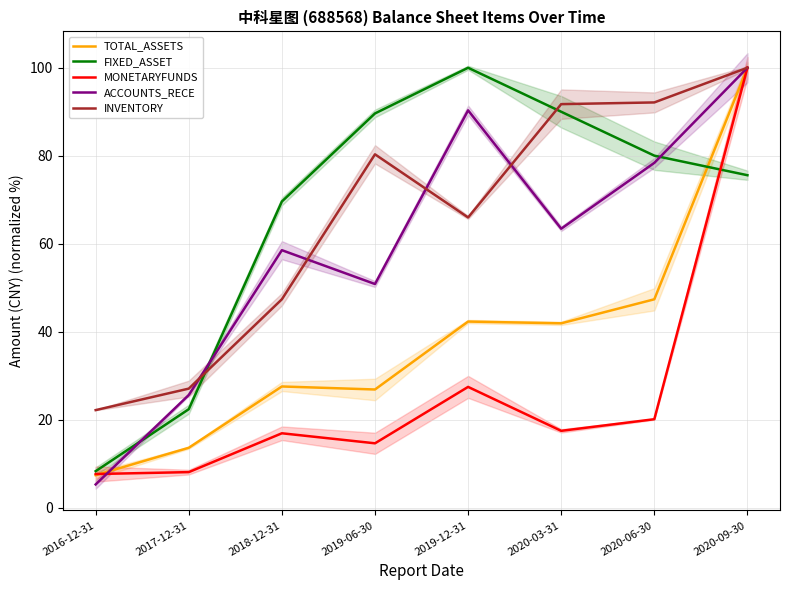

Reading left to right, what are all the values shown in this chart?

TOTAL_ASSETS: 2016-12-31=7.4	2017-12-31=13.6	2018-12-31=27.5	2019-06-30=26.8	2019-12-31=42.3	2020-03-31=41.9	2020-06-30=47.4	2020-09-30=100.0
FIXED_ASSET: 2016-12-31=8.3	2017-12-31=22.4	2018-12-31=69.6	2019-06-30=89.6	2019-12-31=100.0	2020-03-31=90.0	2020-06-30=80.0	2020-09-30=75.6
MONETARYFUNDS: 2016-12-31=7.6	2017-12-31=8.1	2018-12-31=16.9	2019-06-30=14.6	2019-12-31=27.4	2020-03-31=17.4	2020-06-30=20.1	2020-09-30=100.0
ACCOUNTS_RECE: 2016-12-31=5.3	2017-12-31=25.6	2018-12-31=58.5	2019-06-30=50.8	2019-12-31=90.3	2020-03-31=63.4	2020-06-30=78.4	2020-09-30=100.0
INVENTORY: 2016-12-31=22.2	2017-12-31=27.0	2018-12-31=47.4	2019-06-30=80.3	2019-12-31=66.0	2020-03-31=91.7	2020-06-30=92.1	2020-09-30=100.0